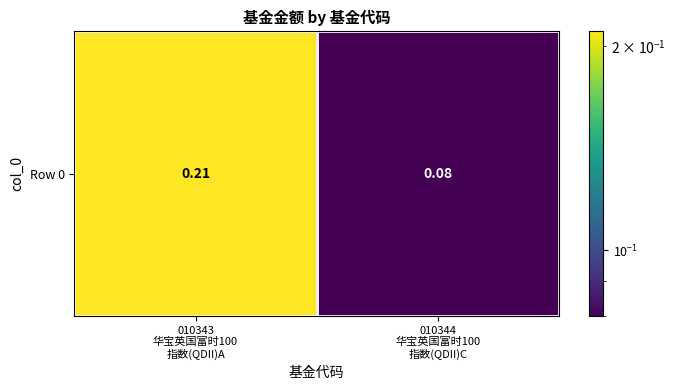

Which category has the lowest value across all series?

010344
华宝英国富时100
指数(QDII)C